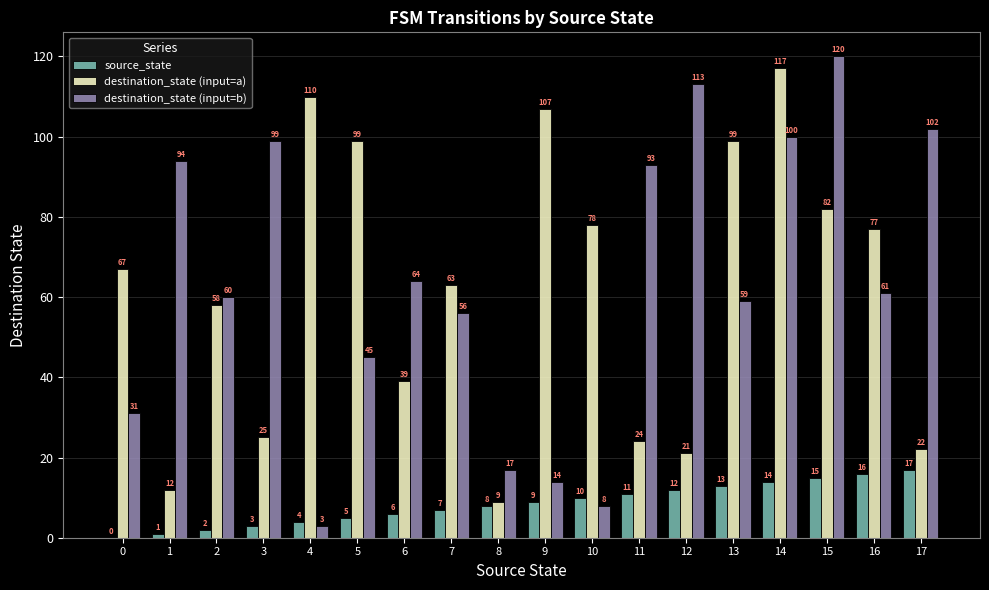

Which series changed the most between 3 and 8?

destination_state (input=b)